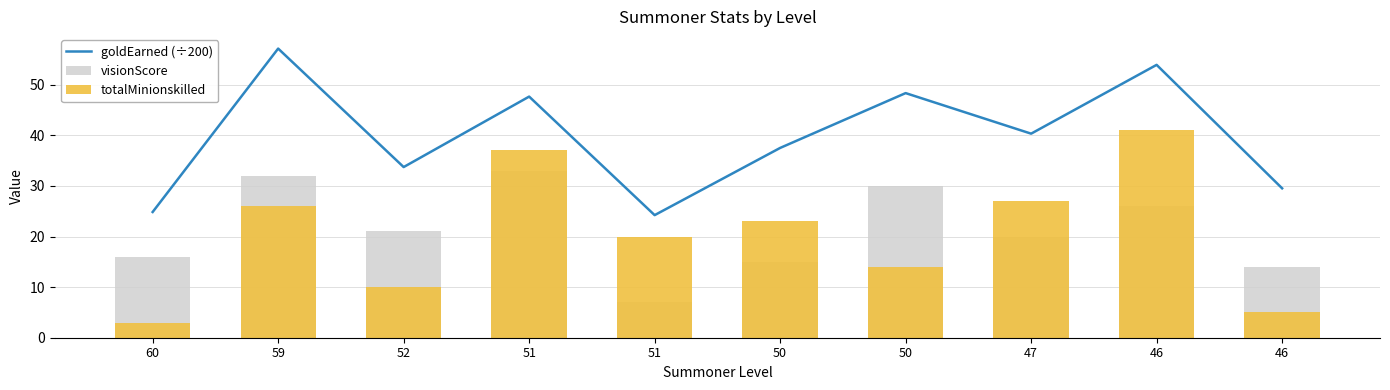

Reading left to right, extract all data points from this chart.

goldEarned (÷200): 24.8	57.1	33.7	47.6	24.2	37.5	48.3	40.3	53.9	29.5
visionScore: 16.0	32.0	21.0	33.0	7.0	15.0	30.0	20.0	26.0	14.0
totalMinionskilled: 3.0	26.0	10.0	37.0	20.0	23.0	14.0	27.0	41.0	5.0